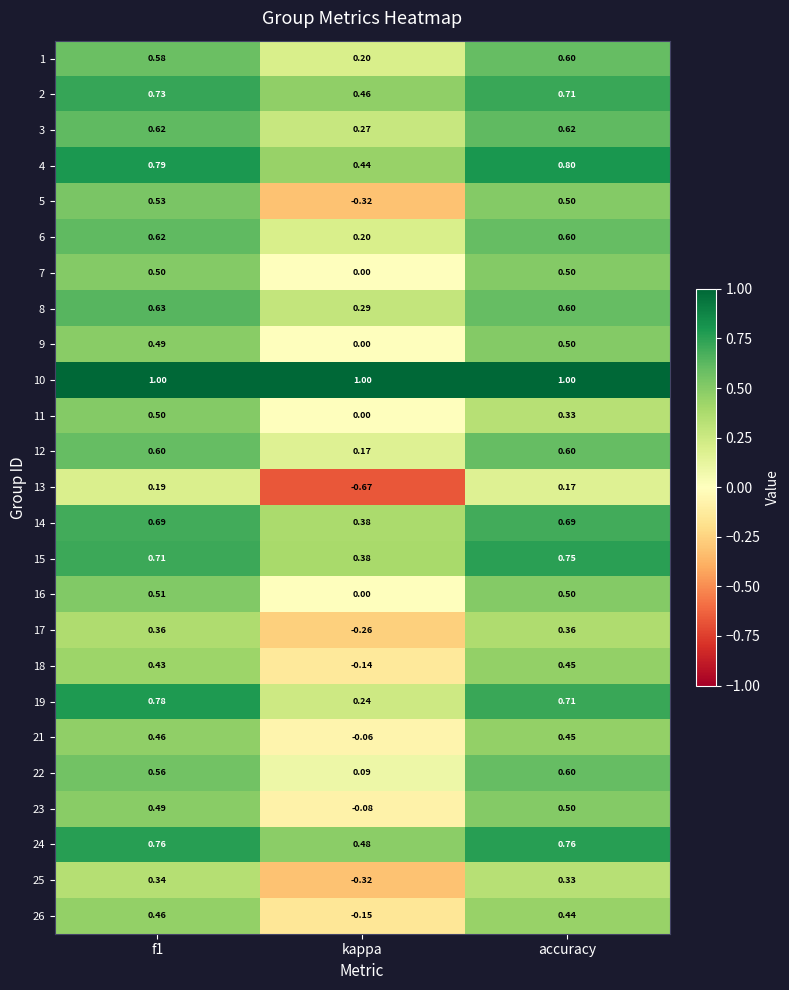

What is the total value across all series at kappa?

2.6